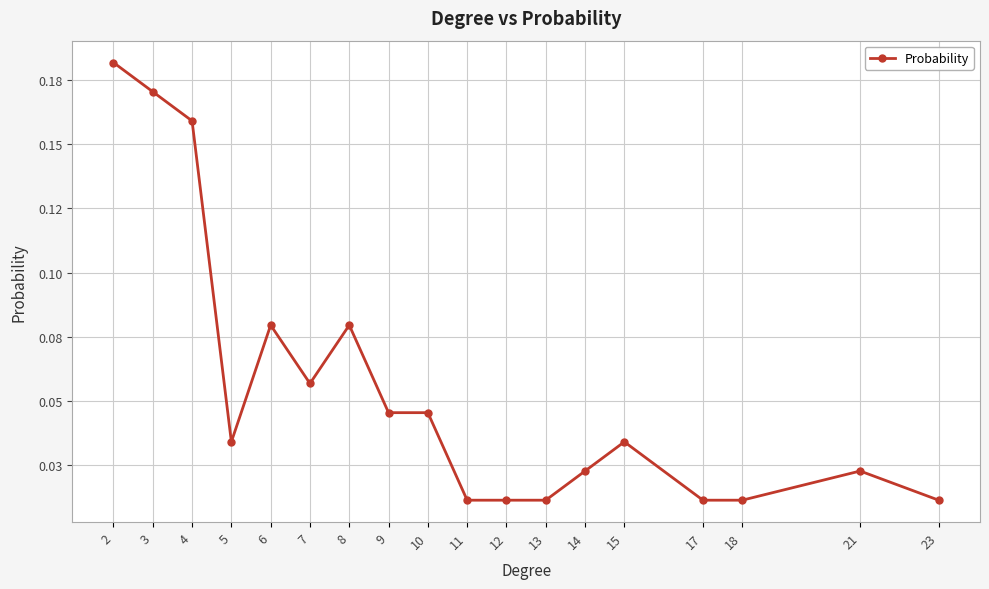

Rank the categories by value from lowest to highest.

11, 12, 13, 17, 18, 23, 14, 21, 5, 15, 9, 10, 7, 6, 8, 4, 3, 2